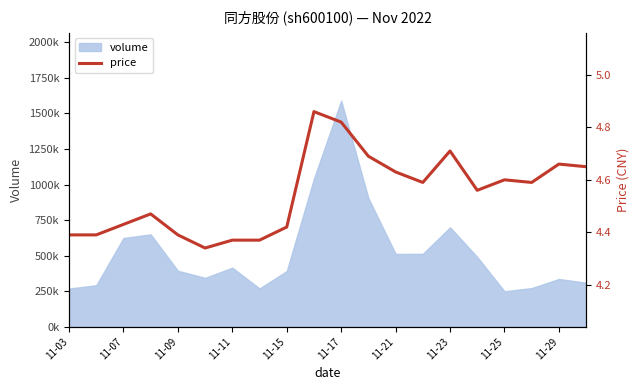

What is the average value?

4.5